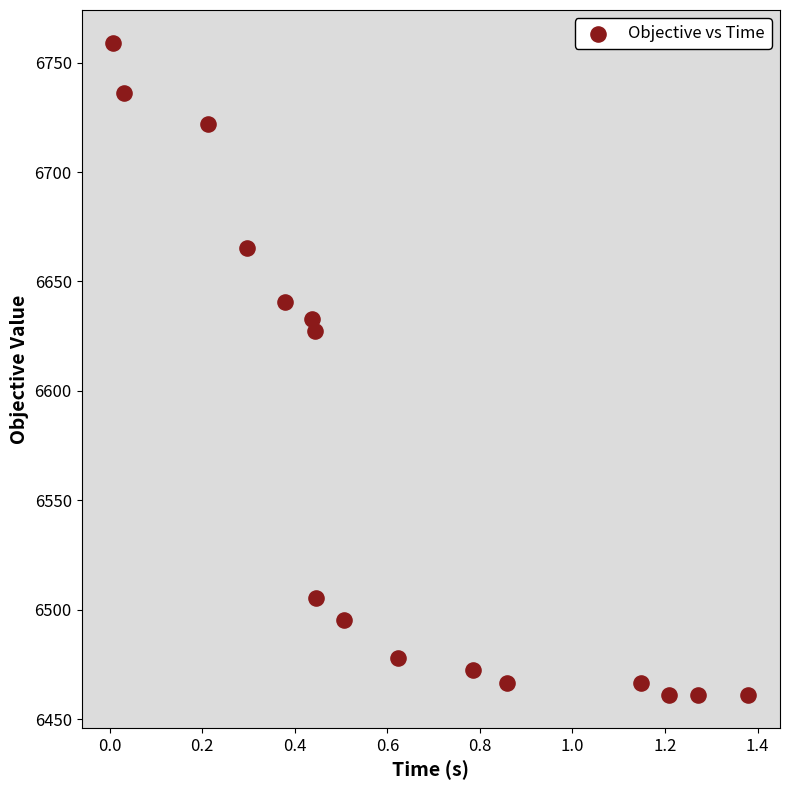

What Y value in the scatter plot is closest to 6610?

6627.2